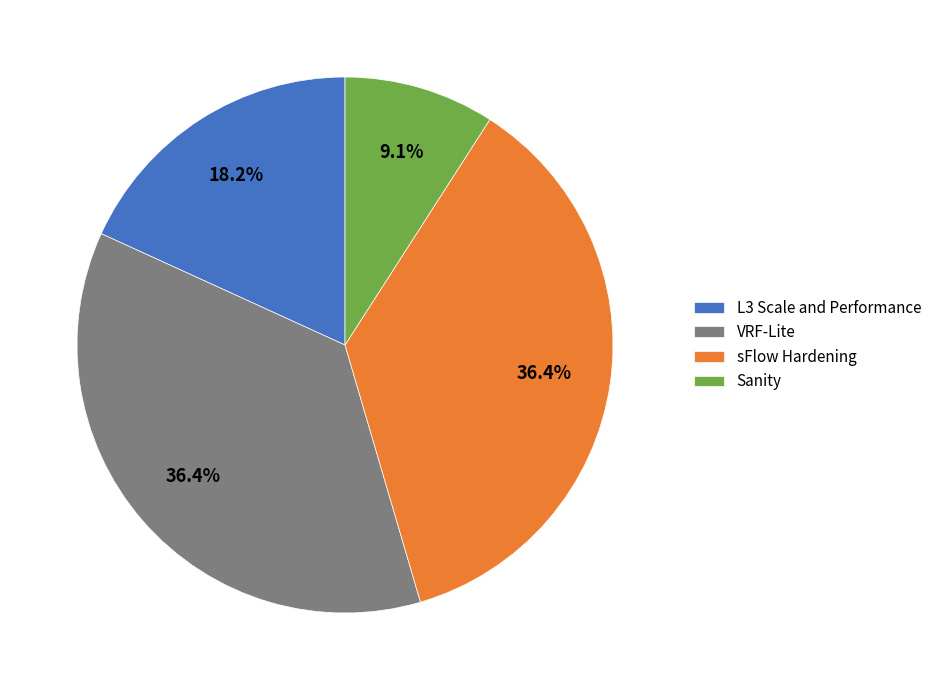

What is the smallest slice in the pie chart?

Sanity